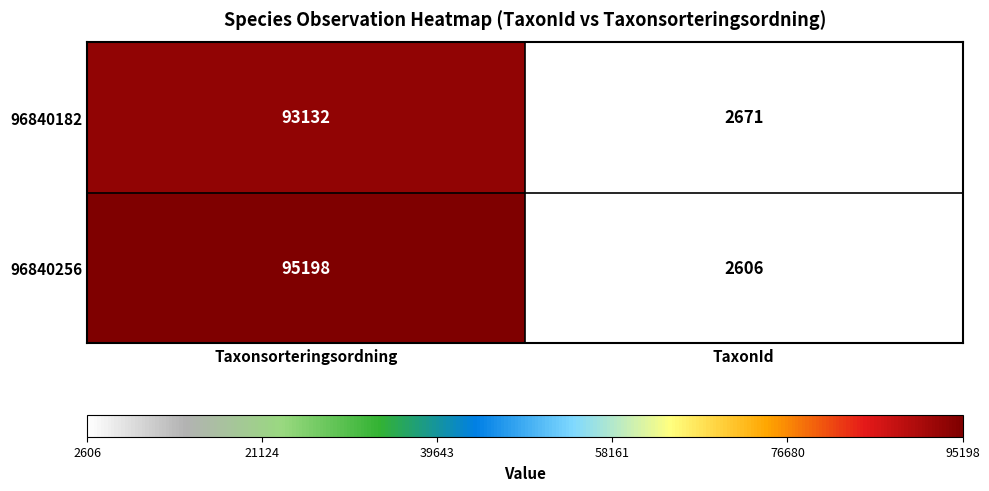

Which series has the widest spread of values?

96840256